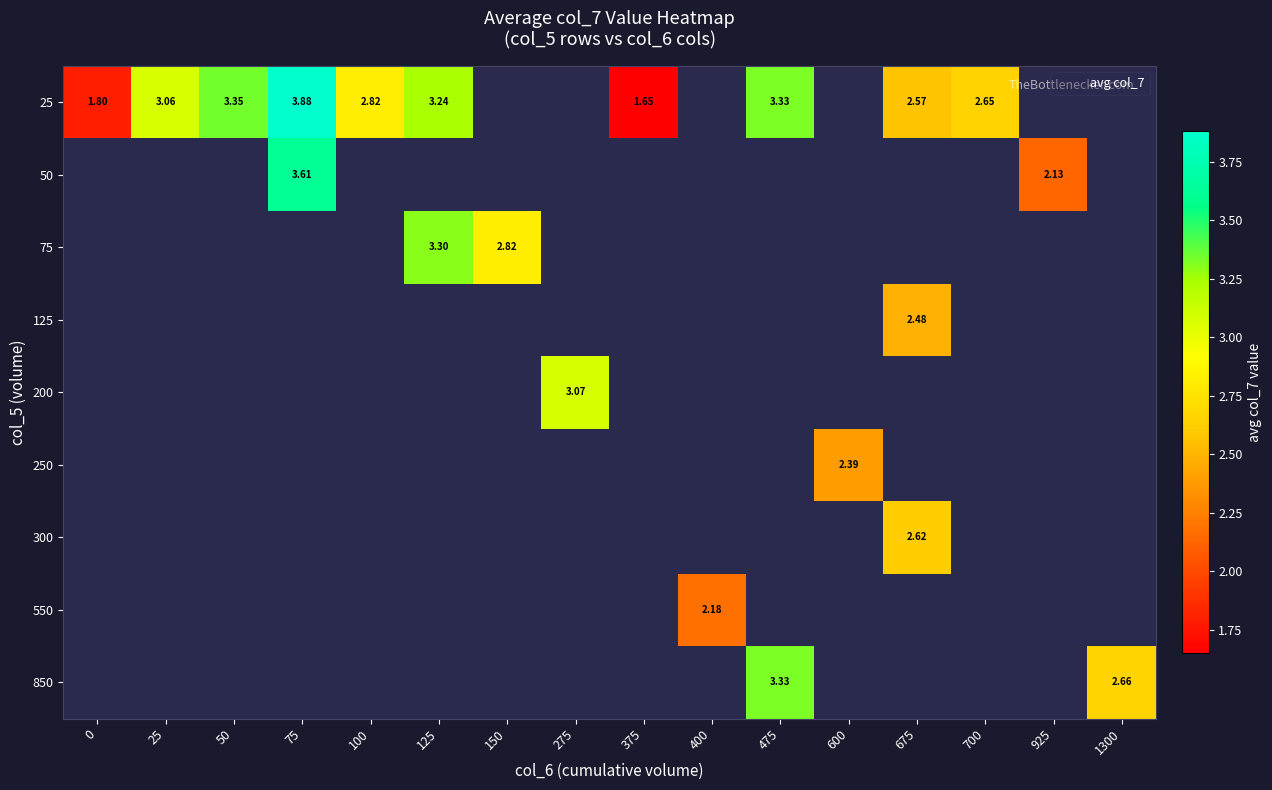

Which label corresponds to the smallest value in the chart?

375